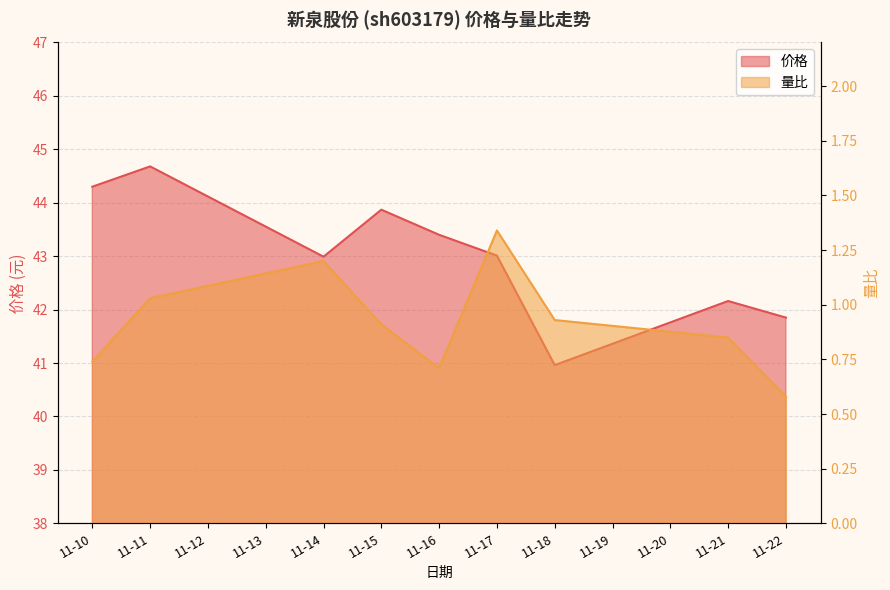

Between 11-21 and 11-16, which is larger?

11-16